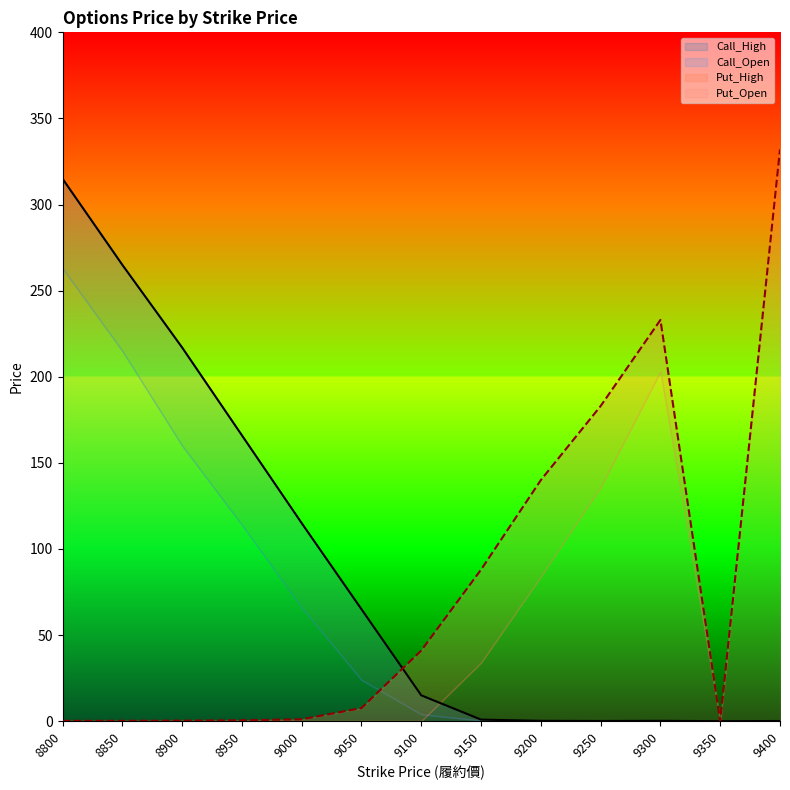

True or false: Call_High has more than 2 points higher than both neighbors.

False